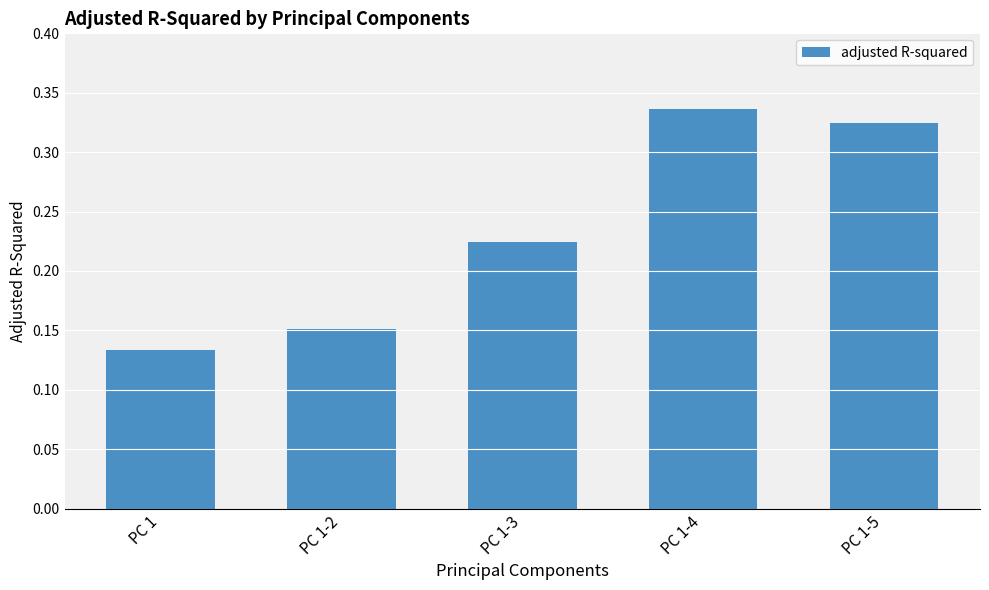

Are the bars horizontal?

No